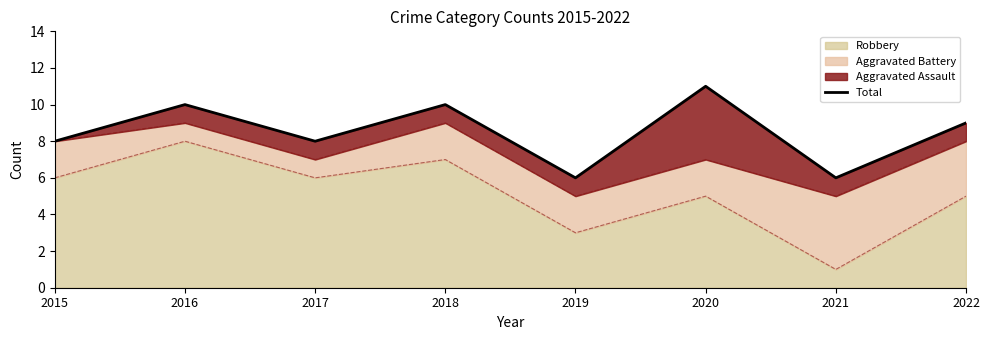

The value at 2022 is 9. True or false?

True